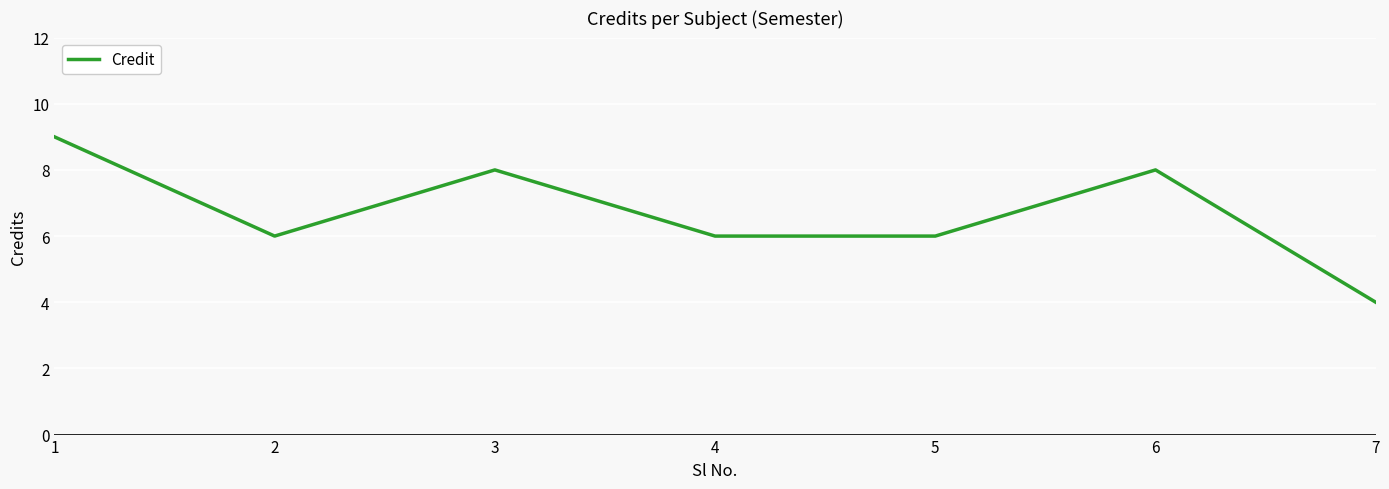

What is the approximate value at 3?

8